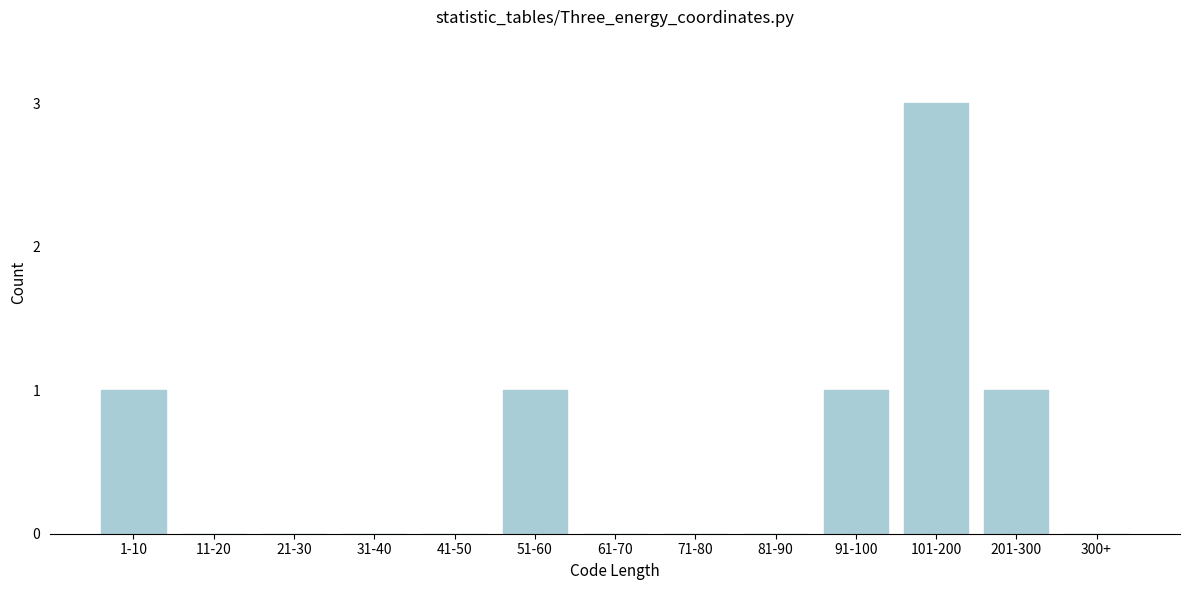

Reading left to right, transcribe all the data shown in this chart.

1-10=1	11-20=0	21-30=0	31-40=0	41-50=0	51-60=1	61-70=0	71-80=0	81-90=0	91-100=1	101-200=3	201-300=1	300+=0